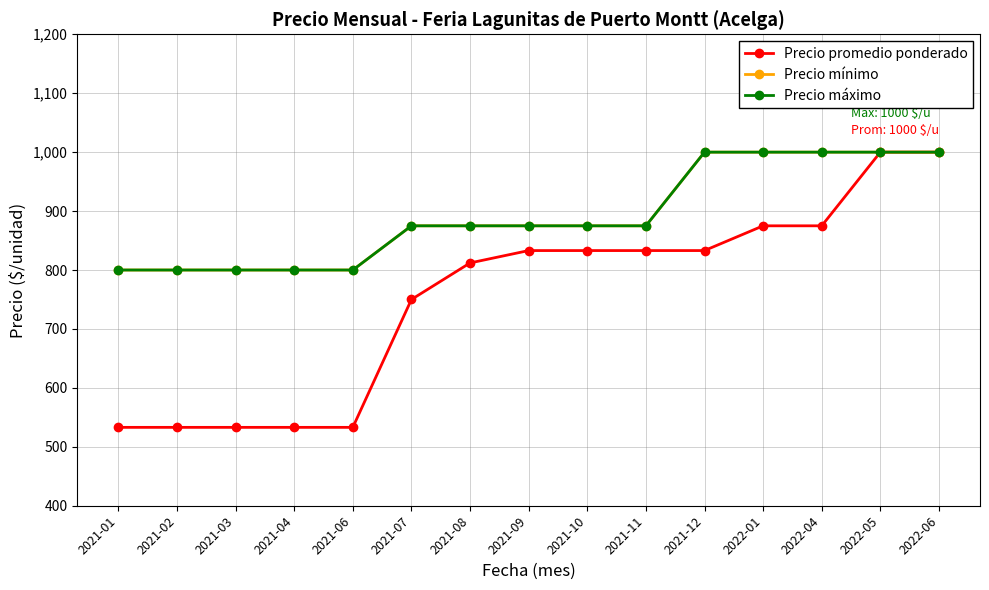

What is the spread (max minus min) of values at 2021-06?

267